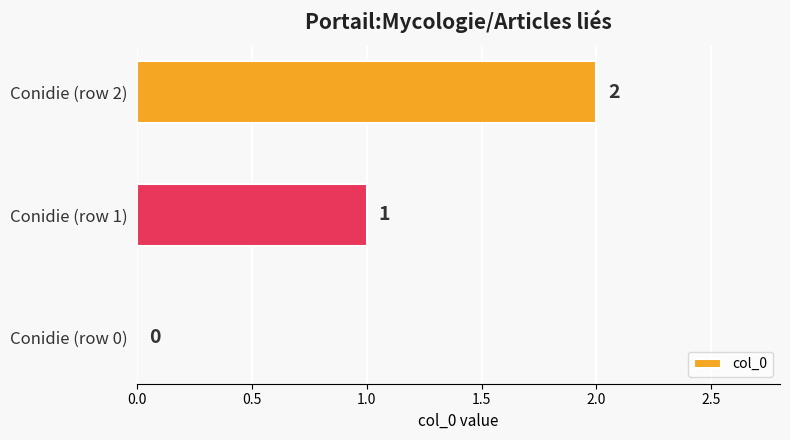

What is the change in value from Conidie (row 1) to Conidie (row 2)?

+1